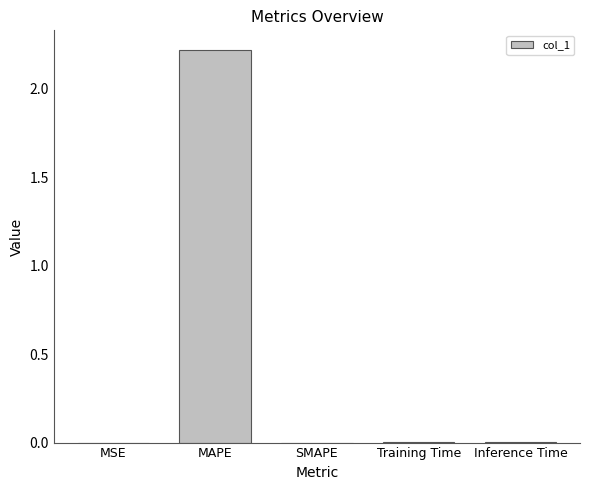

What is the sum of all values?

2.2